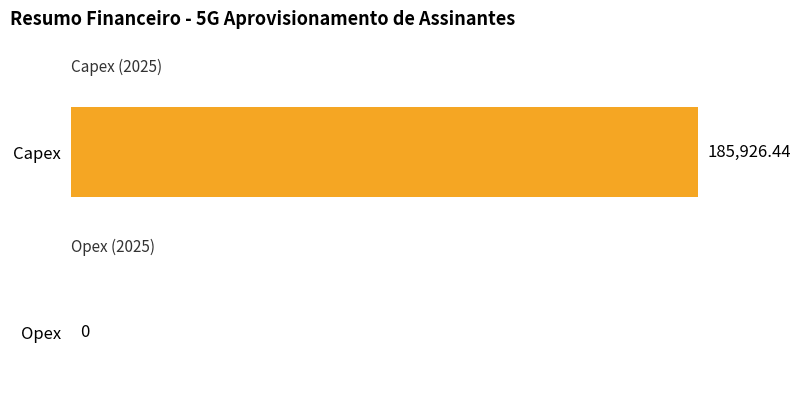

What value does the Capex series have at 2025?

185926.4